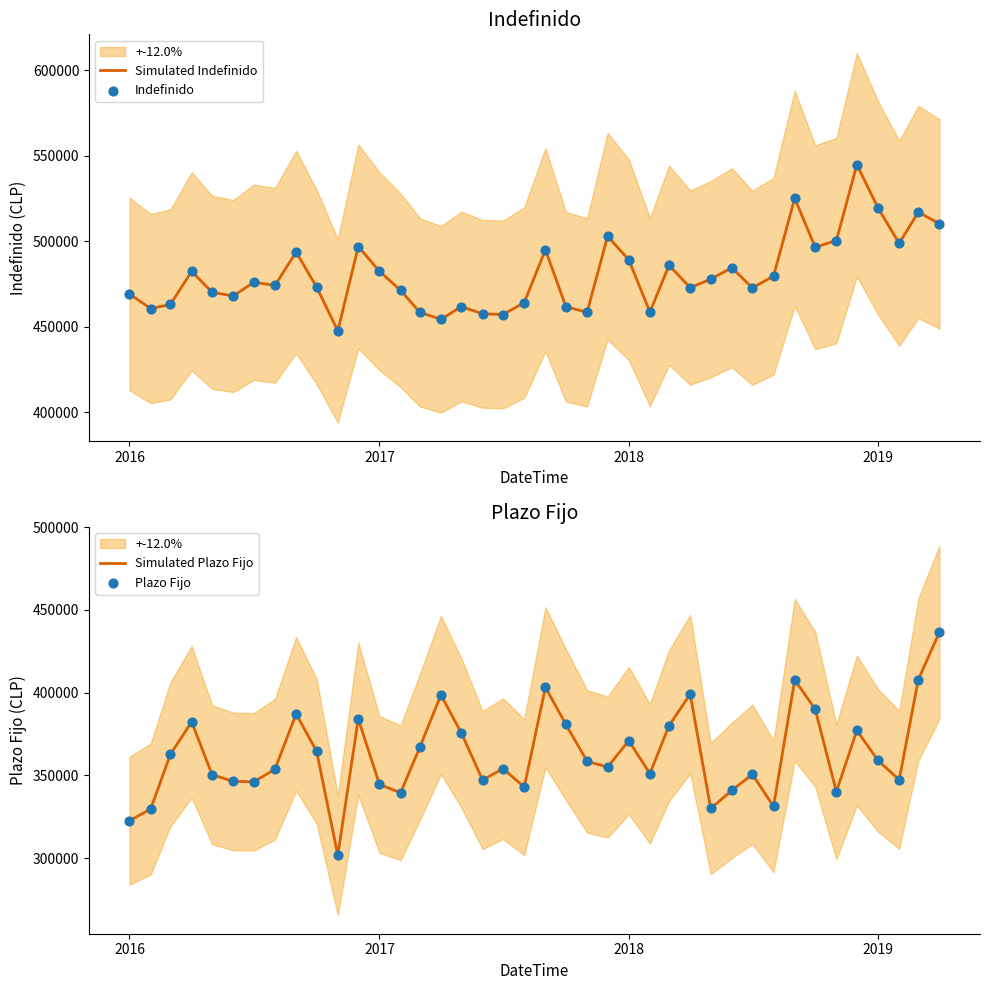

Is the value of Simulated Indefinido at 5 greater than the value of Simulated Plazo Fijo at 2015?

Yes